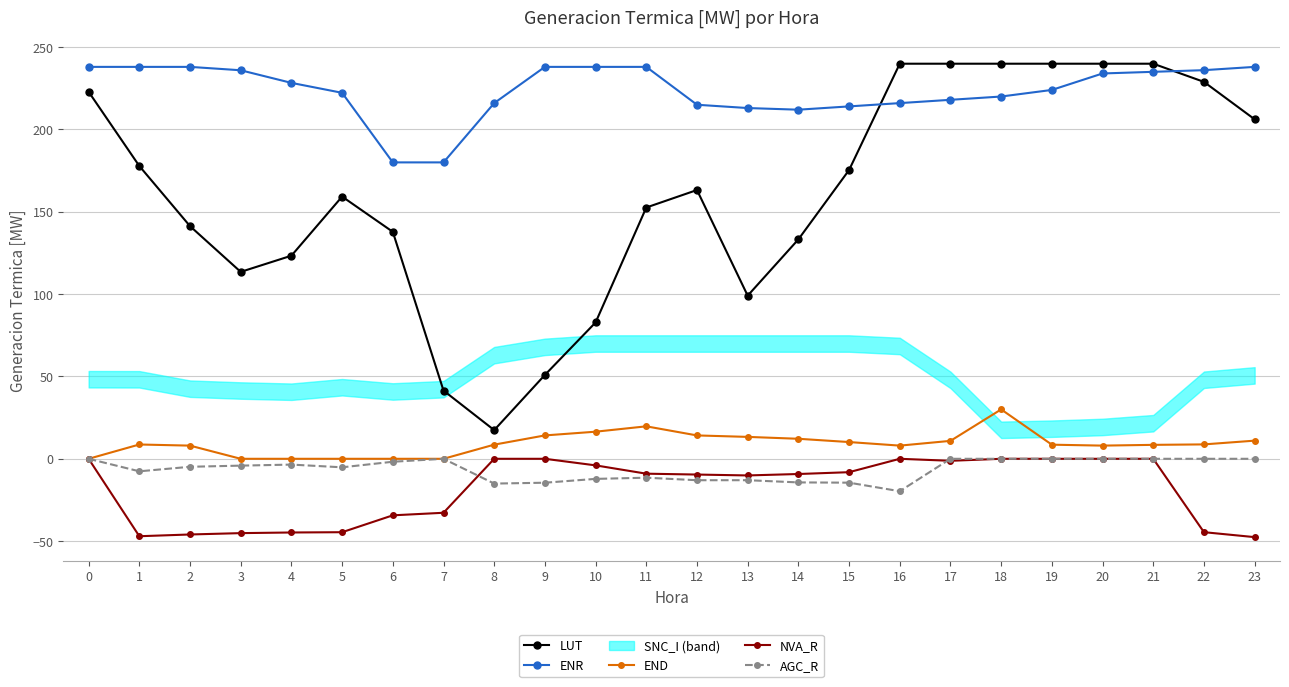

True or false: LUT and AGC_R intersect in this chart.

False